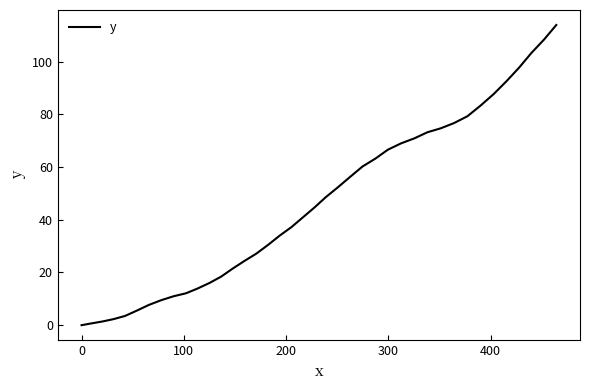

What is the greatest value displayed?

113.9